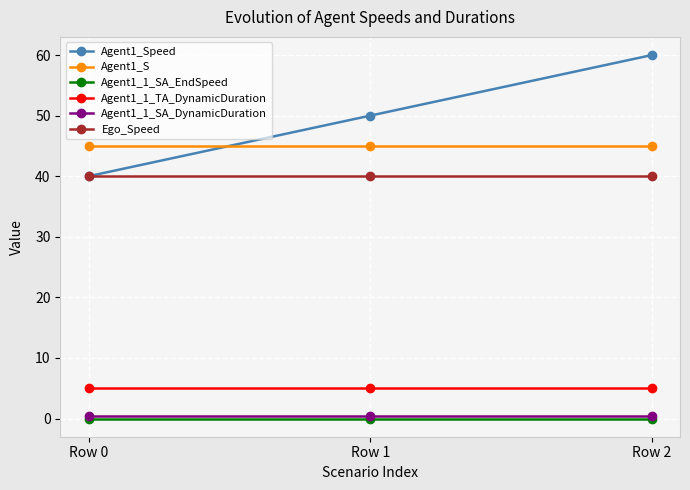

What is the value of the Agent1_Speed point at the 3rd from the left?

60.0